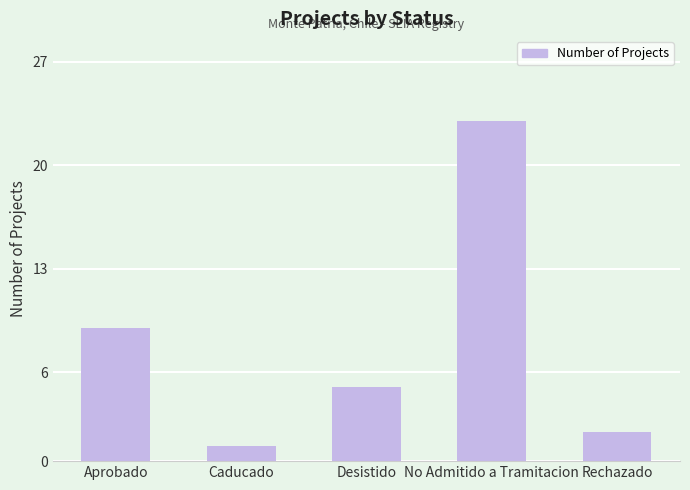

Rank the categories by value from highest to lowest.

No Admitido a Tramitacion, Aprobado, Desistido, Rechazado, Caducado